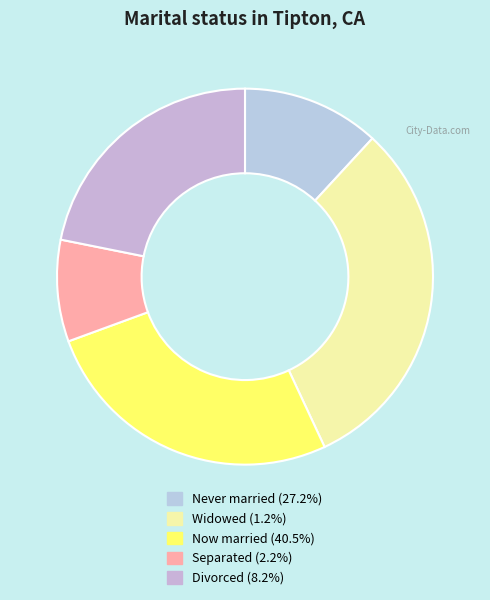

How many slices are in this pie chart?

5